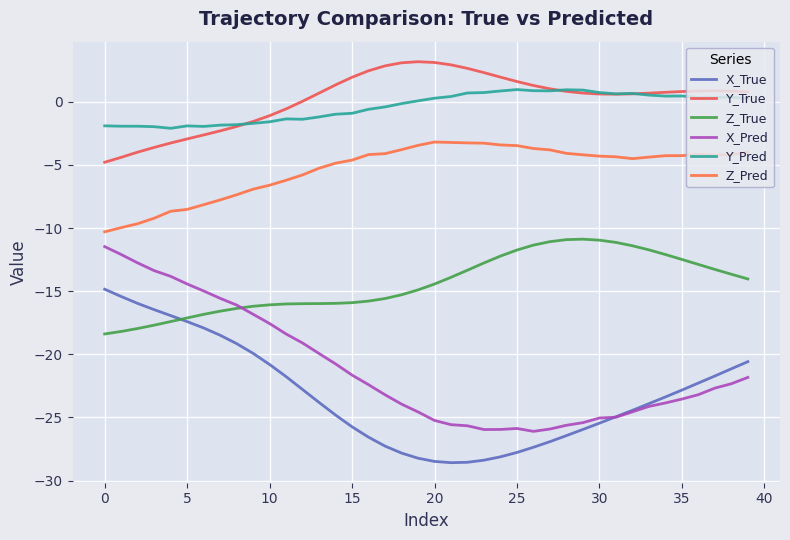

In Y_Pred, how many points are higher than both neighbors (excluding endpoints)?

7